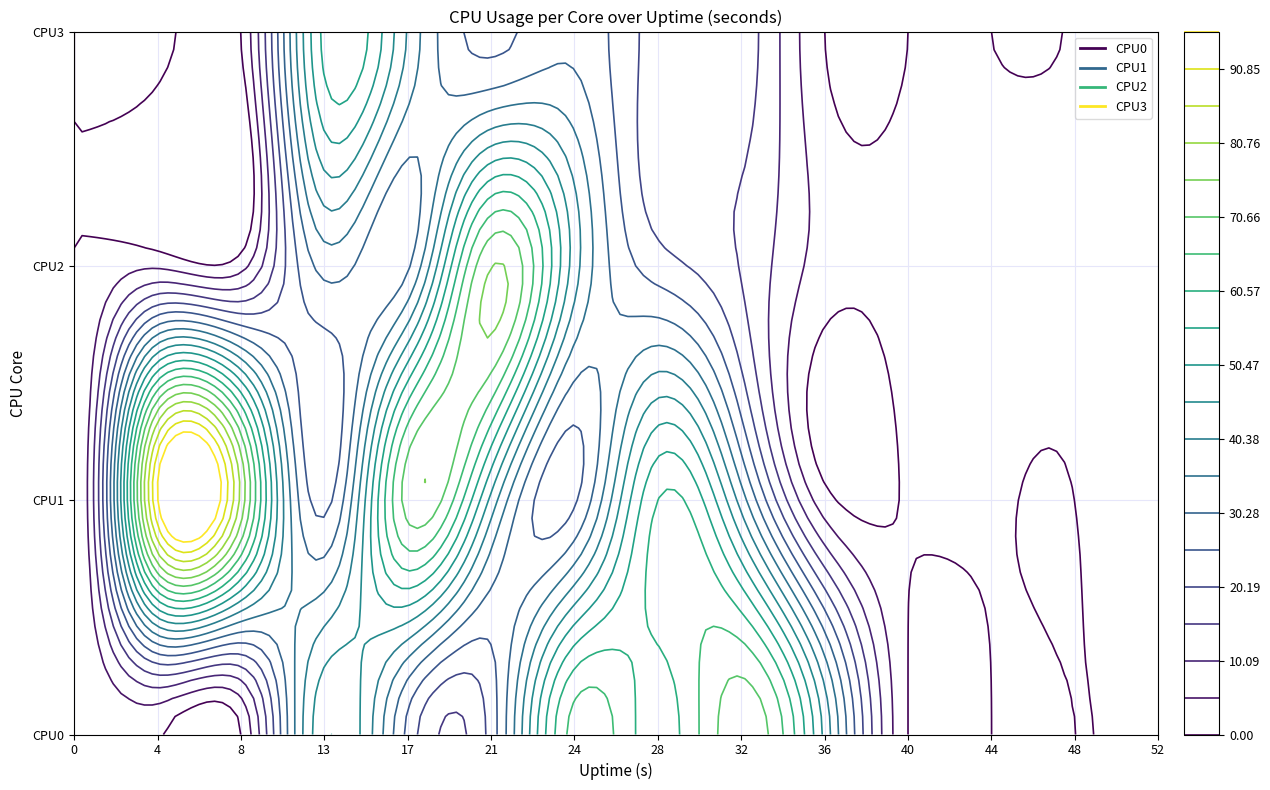

How many data points in CPU3 are less than 2?

7